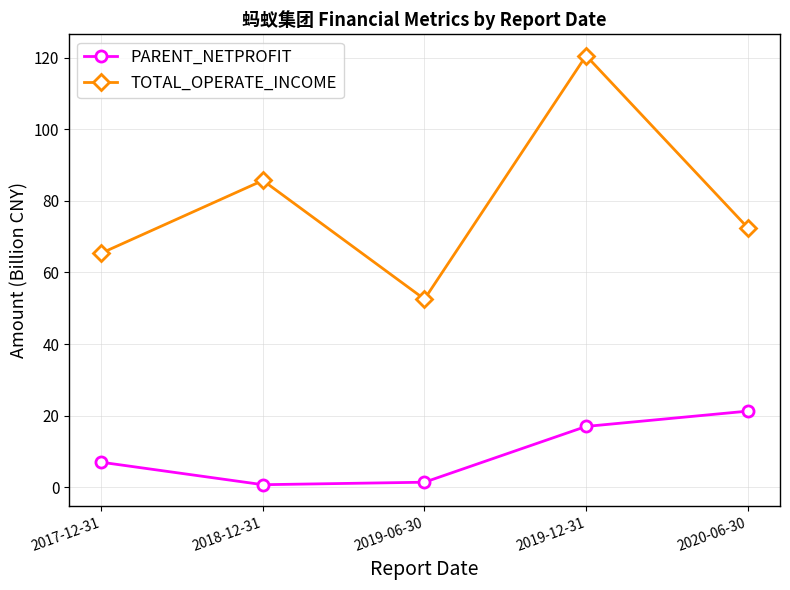

True or false: PARENT_NETPROFIT and TOTAL_OPERATE_INCOME cross at least once.

False